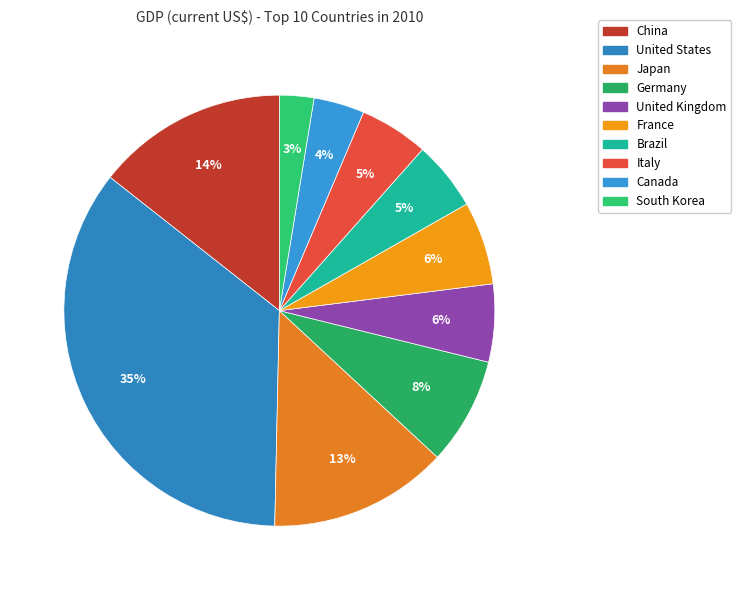

To the nearest percent, what portion does France represent?

6%